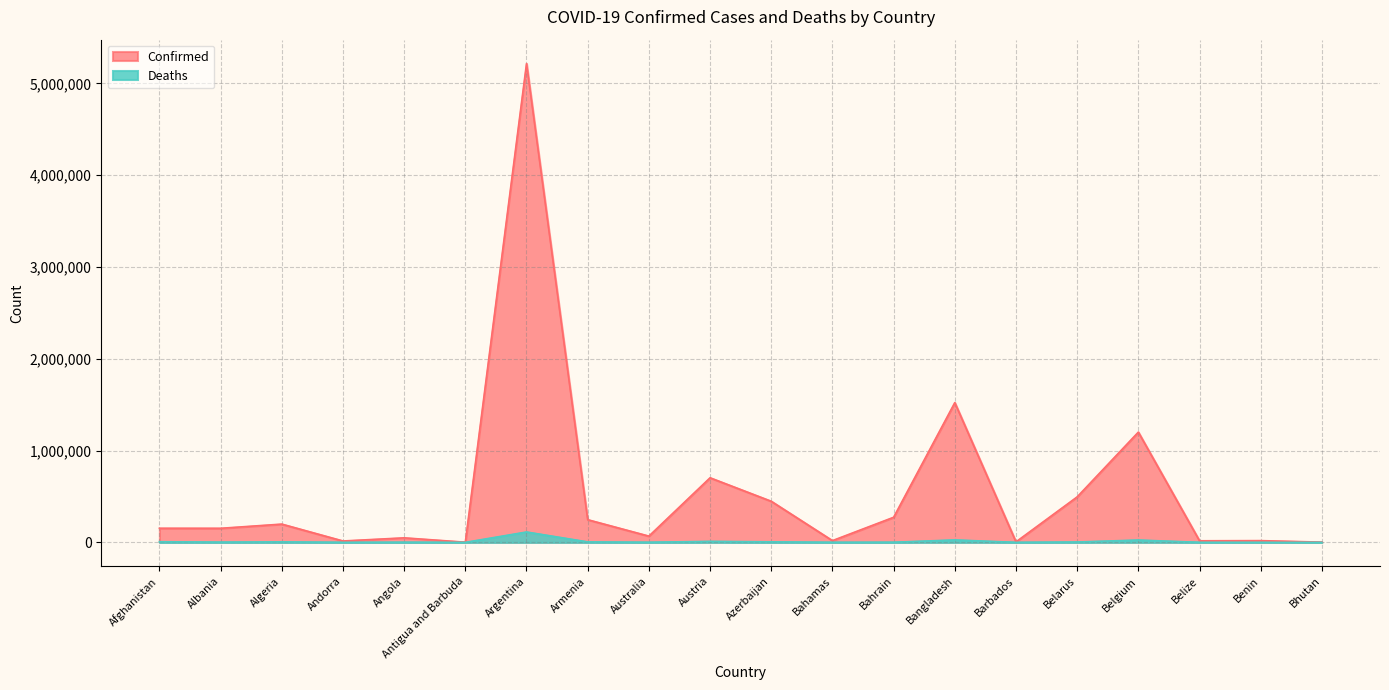

True or false: Deaths has a value of 44429 at Bangladesh.

False